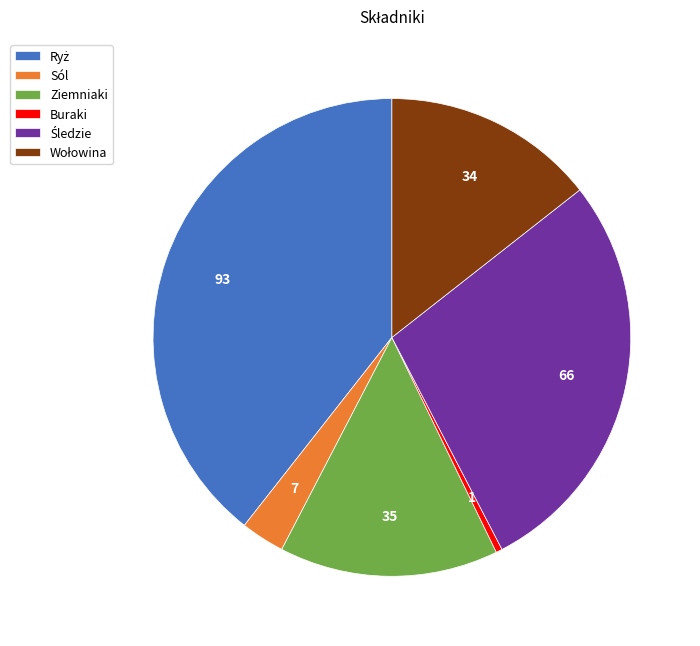

Approximately how many times larger is the value at Ziemniaki compared to Buraki?

35.0